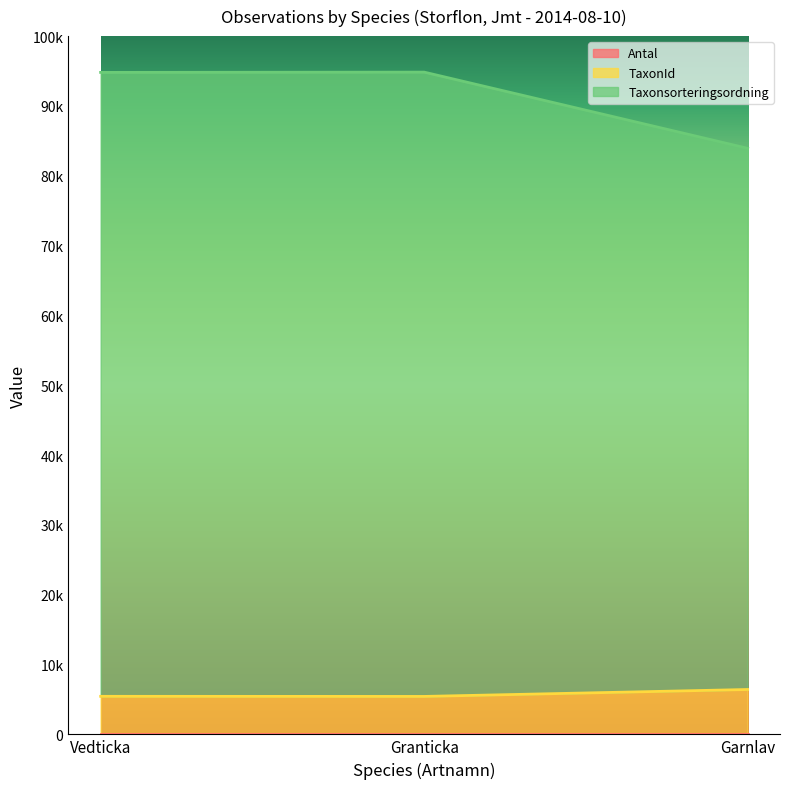

Which series has the largest range (max minus min)?

Taxonsorteringsordning